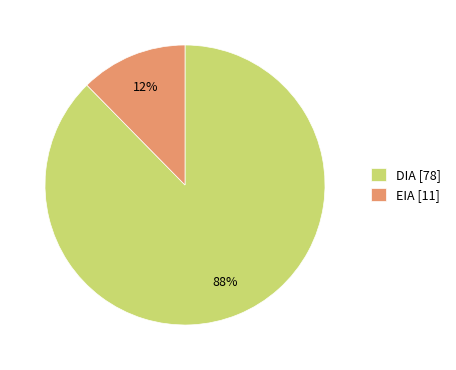

Is it true that DIA is 76% of the pie?

False